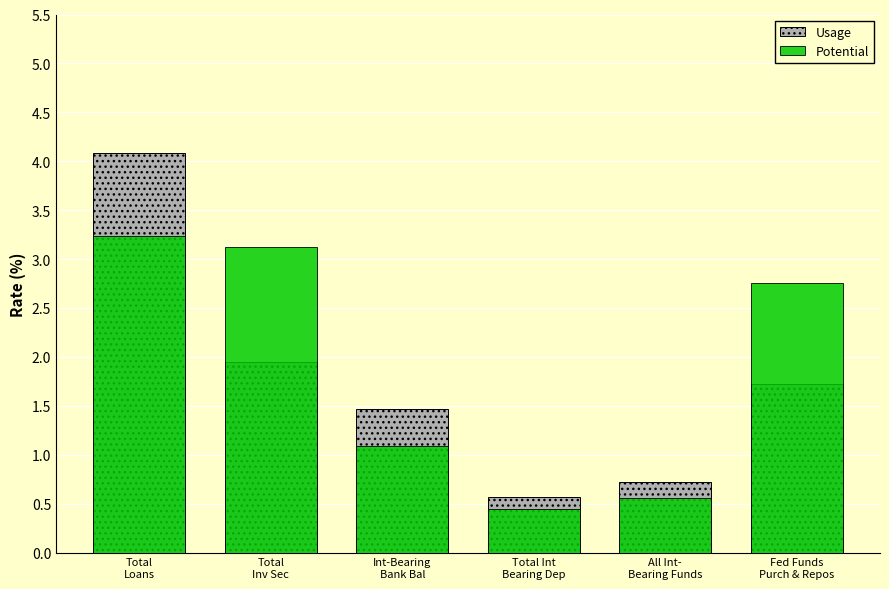

List the labels in order of Potential value, smallest first.

Total Int
Bearing Dep, All Int-
Bearing Funds, Int-Bearing
Bank Bal, Fed Funds
Purch & Repos, Total
Inv Sec, Total
Loans